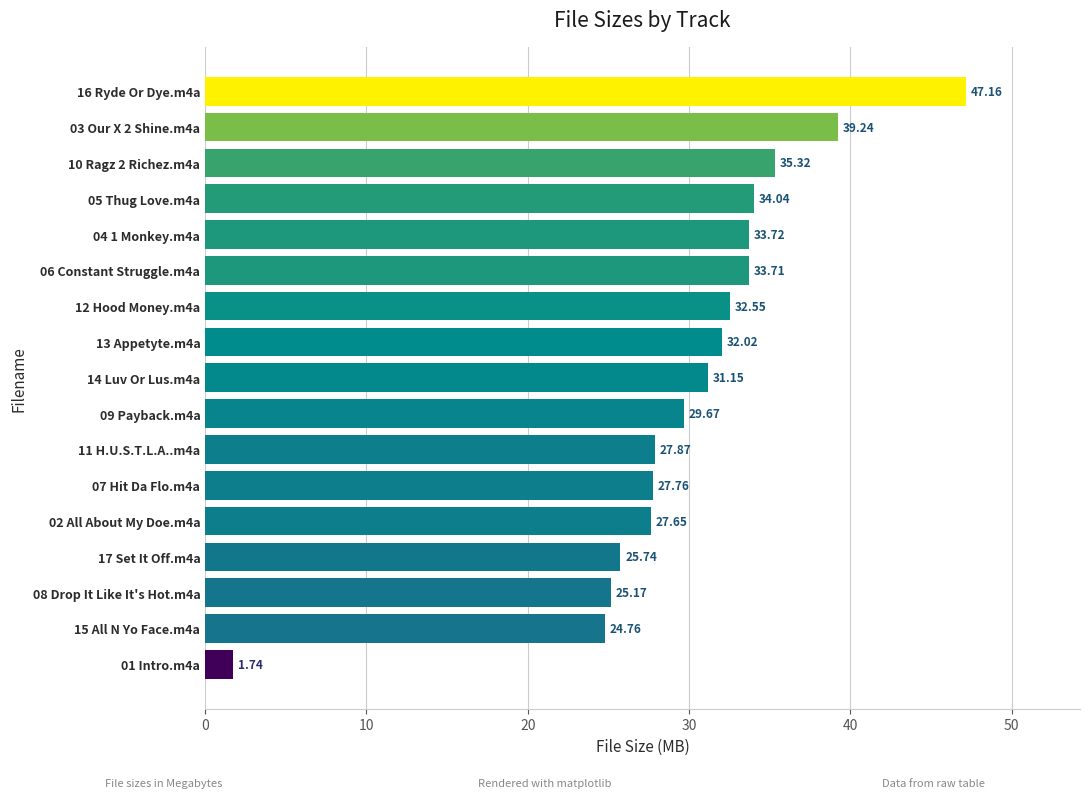

Rank the categories by value from highest to lowest.

16 Ryde Or Dye.m4a, 03 Our X 2 Shine.m4a, 10 Ragz 2 Richez.m4a, 05 Thug Love.m4a, 04 1 Monkey.m4a, 06 Constant Struggle.m4a, 12 Hood Money.m4a, 13 Appetyte.m4a, 14 Luv Or Lus.m4a, 09 Payback.m4a, 11 H.U.S.T.L.A..m4a, 07 Hit Da Flo.m4a, 02 All About My Doe.m4a, 17 Set It Off.m4a, 08 Drop It Like It's Hot.m4a, 15 All N Yo Face.m4a, 01 Intro.m4a